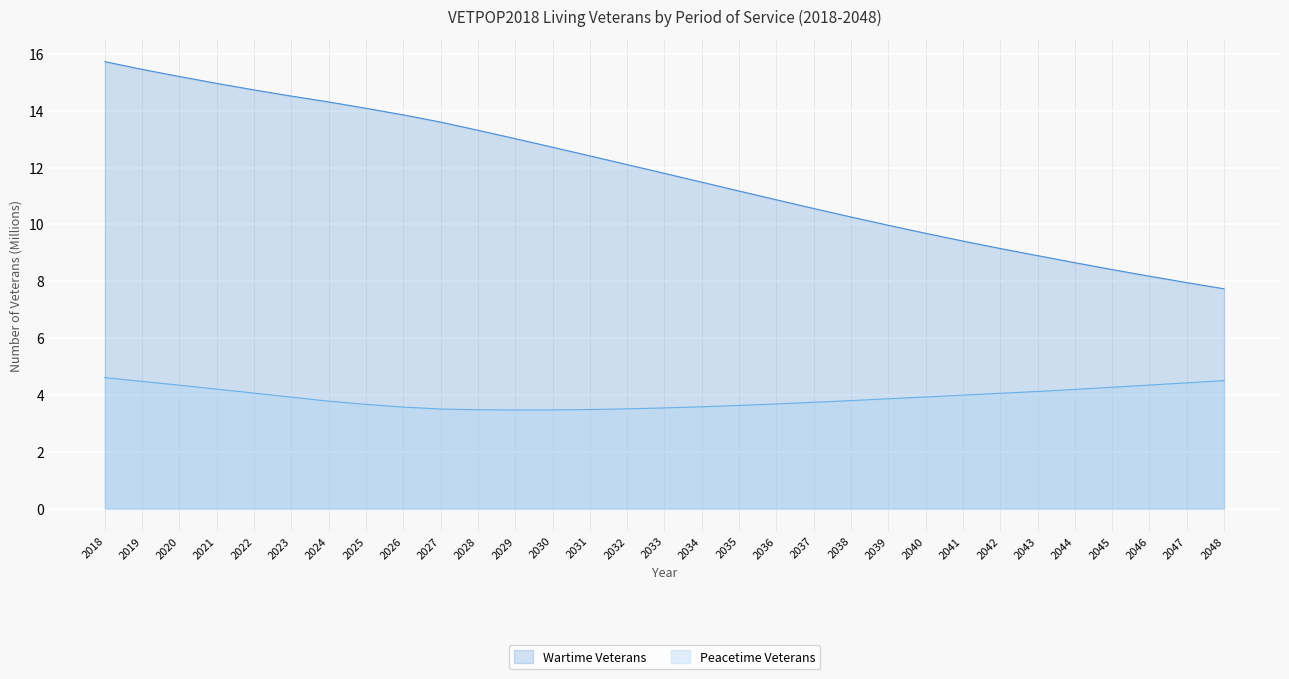

Which category has the lowest value in the Peacetime Veterans series?

2029